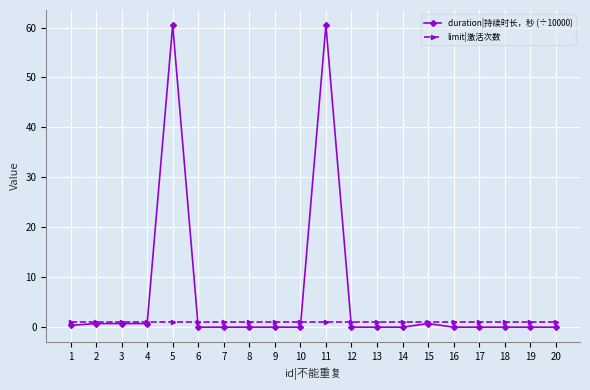

What is the value of the duration|持续时长，秒 (÷10000) point at the 15th from the left?

0.7